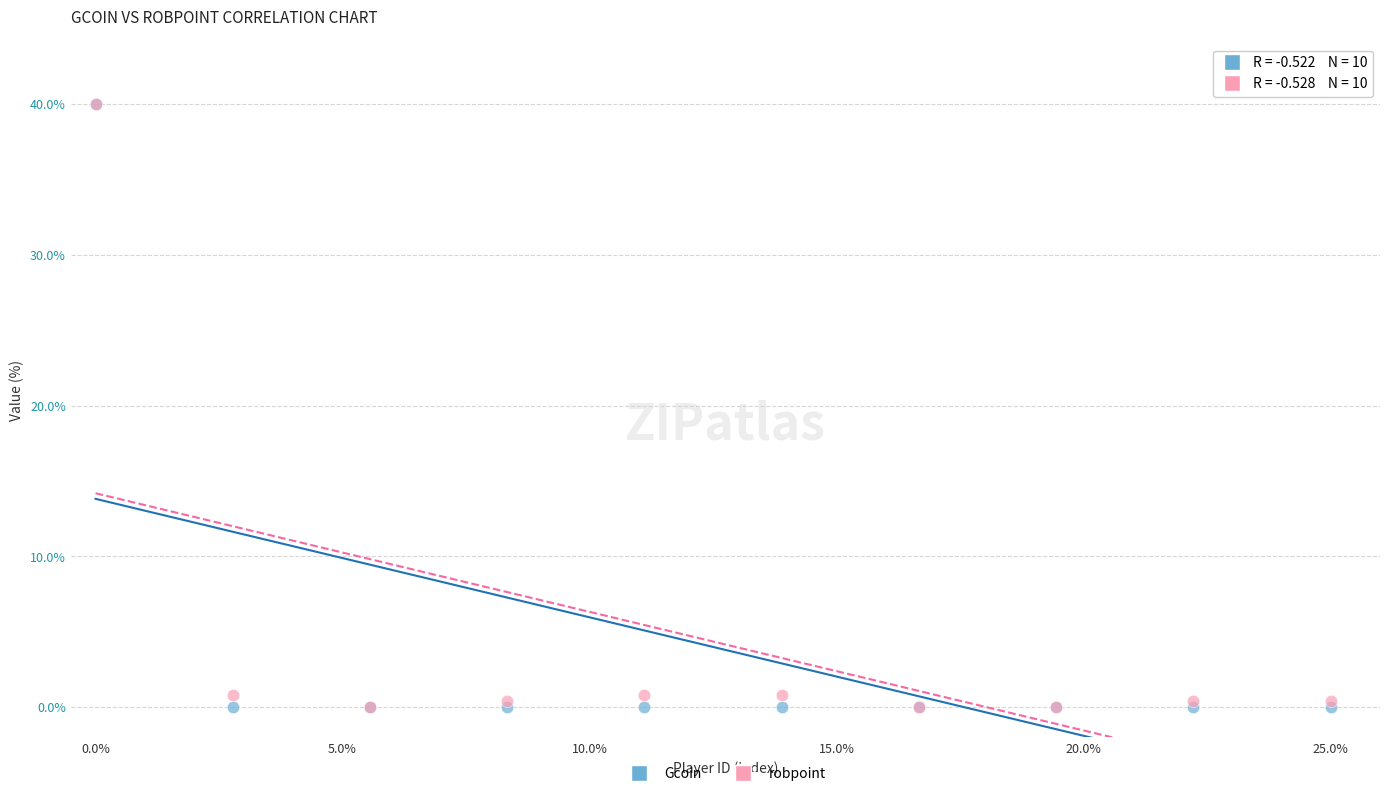

What are all the series names shown in the legend?

Gcoin, robpoint